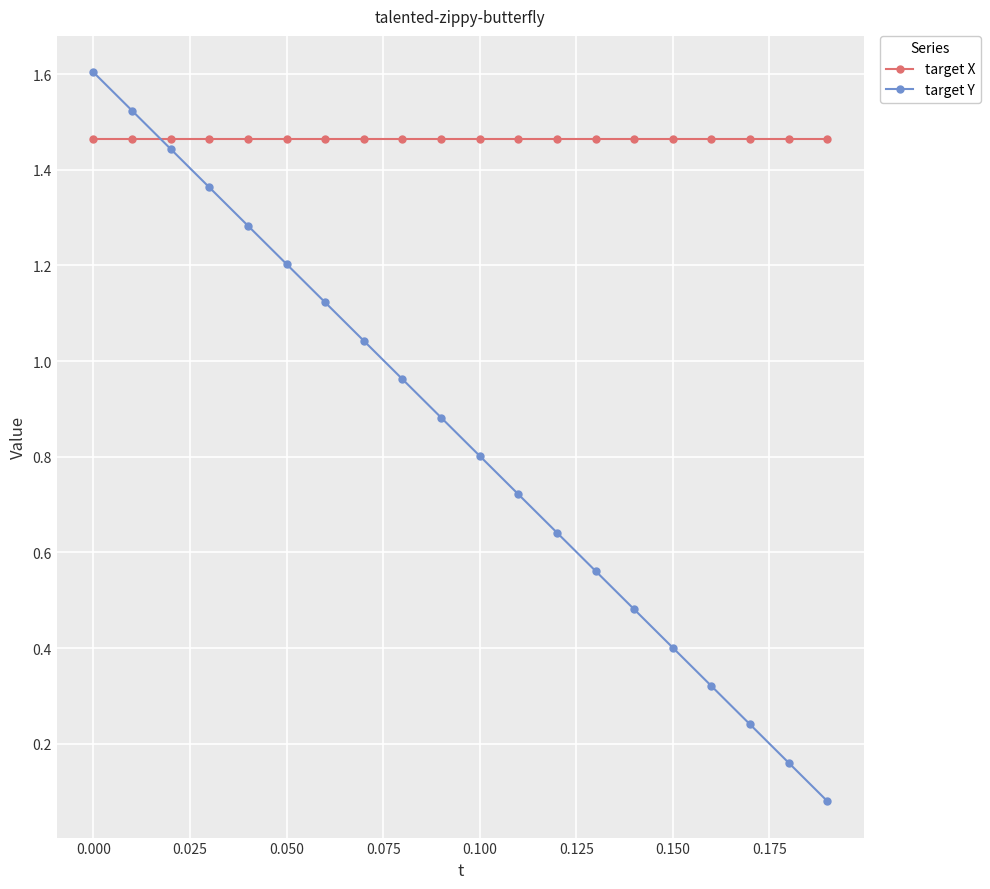

Which series has the largest total across all categories?

target X